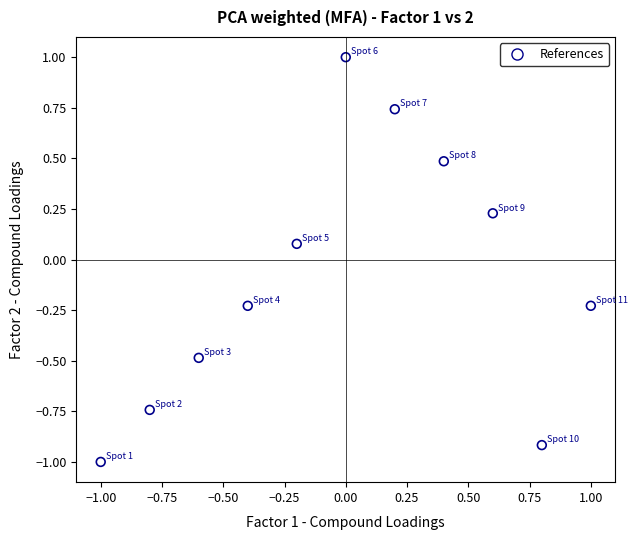

What is the range of X values (max minus min)?

2.0